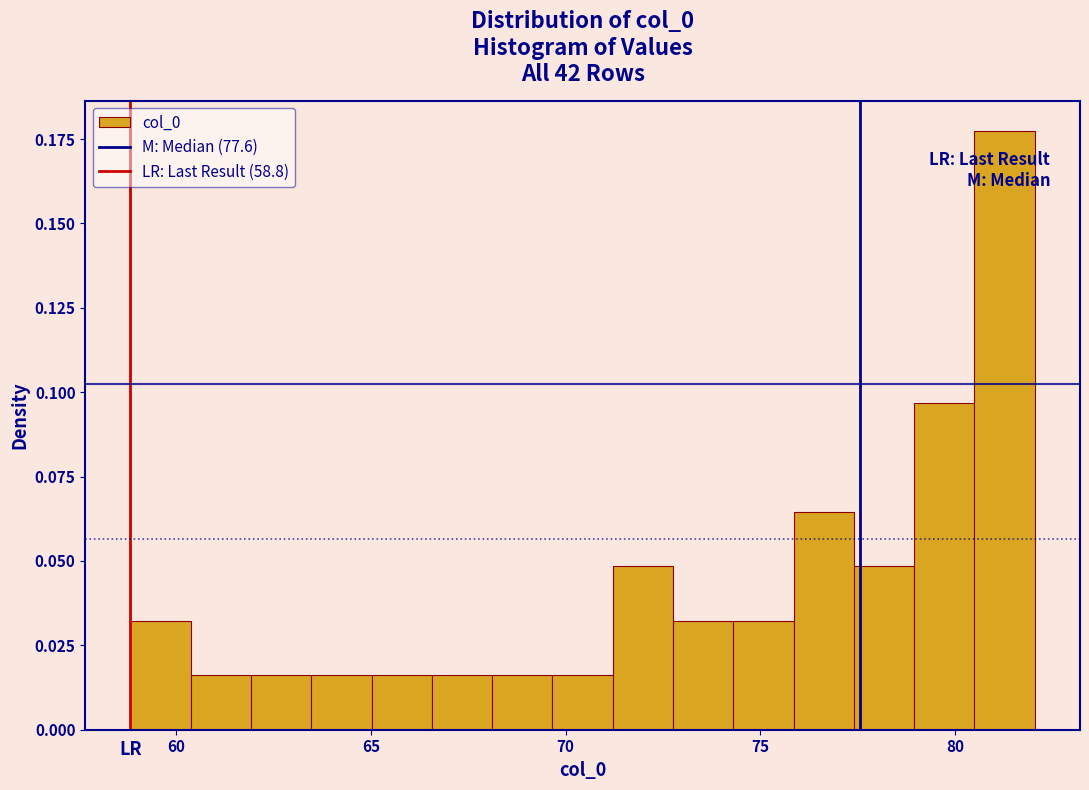

Read against the x-axis, roughly where is the centre of the tallest bar?

81.5